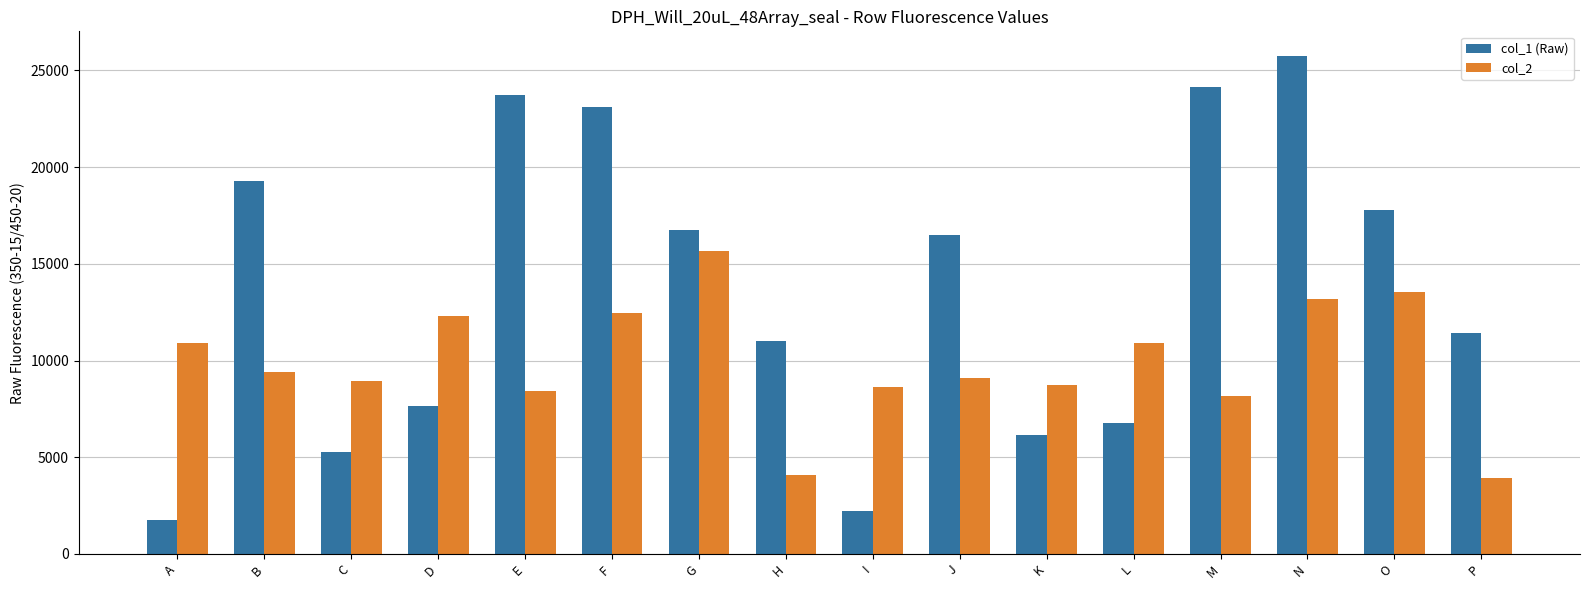

What value does the col_2 series have at F?

12469